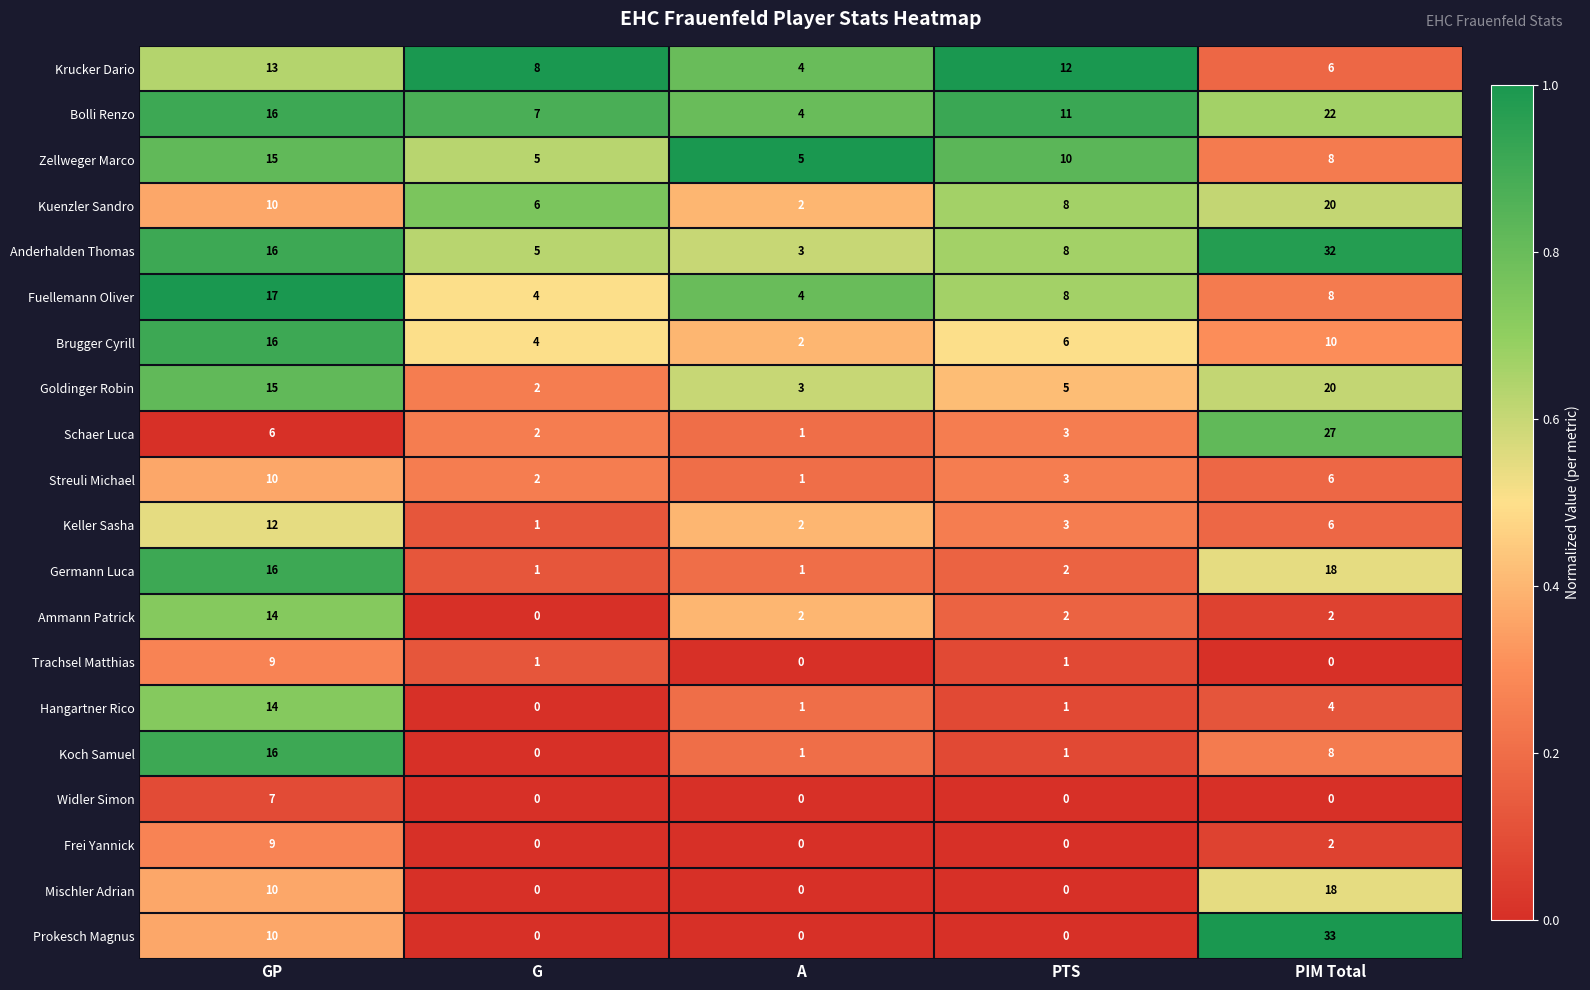

True or false: Bolli Renzo has a value of 12 at G.

False